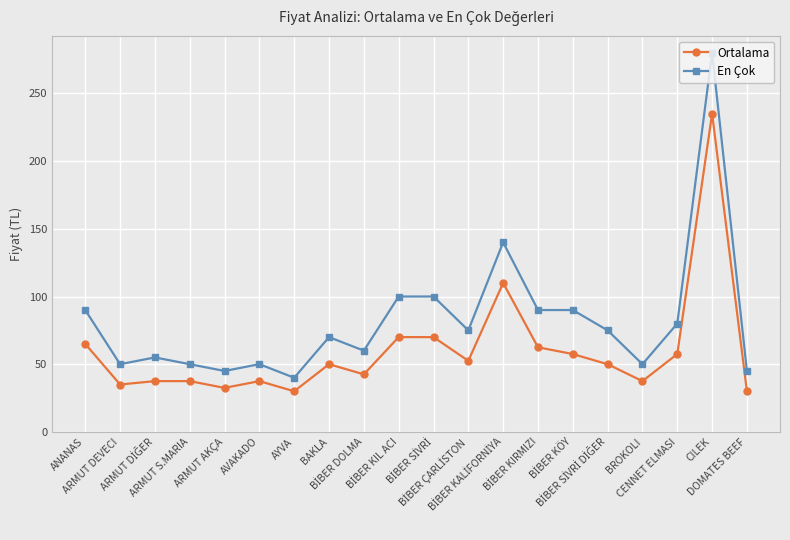

Which series has the widest spread of values?

En Çok